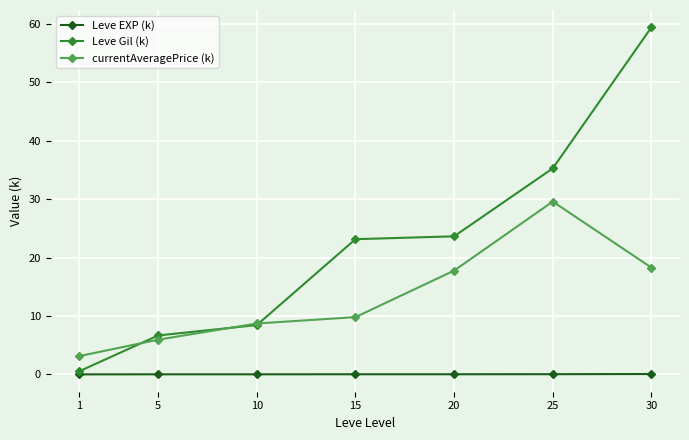

Does the chart have visible grid lines?

Yes